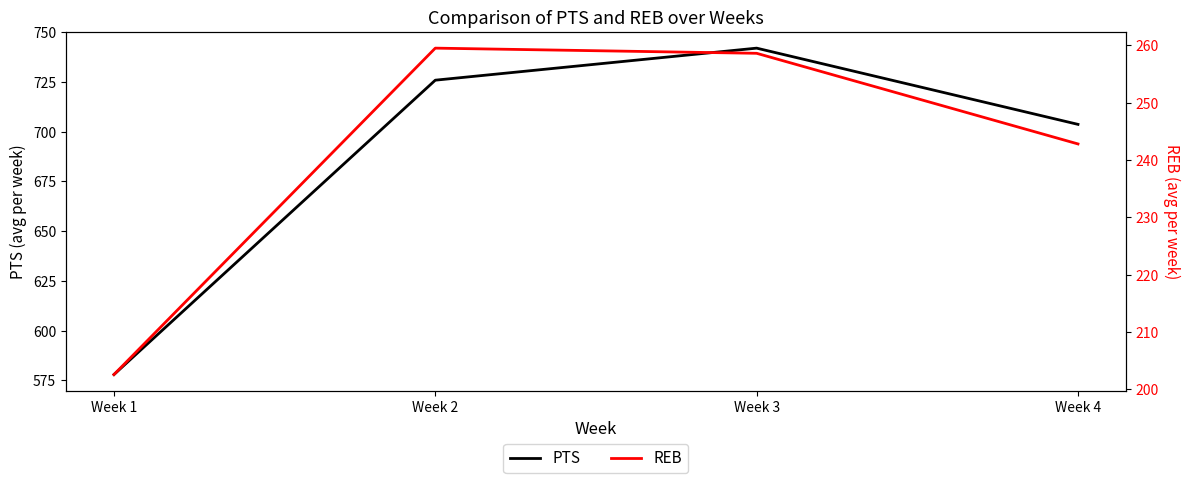

What is the sum of the REB values at Week 4 and Week 2?

502.3